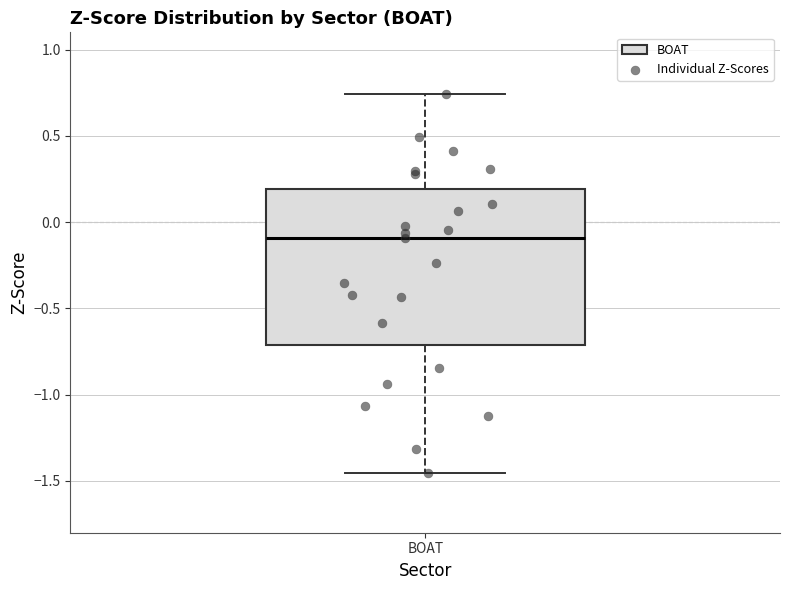

Transcribe this box plot: give where the median line is, the range the box spans, and where the two whiskers end, as read against the y-axis. The values are not printed on the chart, so give them approximately, as read against the axis.

median -0.10, box -0.70 to 0.20, whiskers -1.45 to 0.75